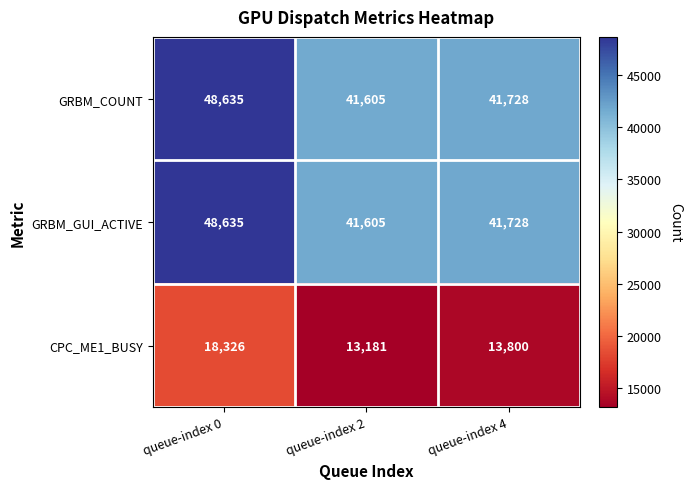

How many data points does each series have?

3